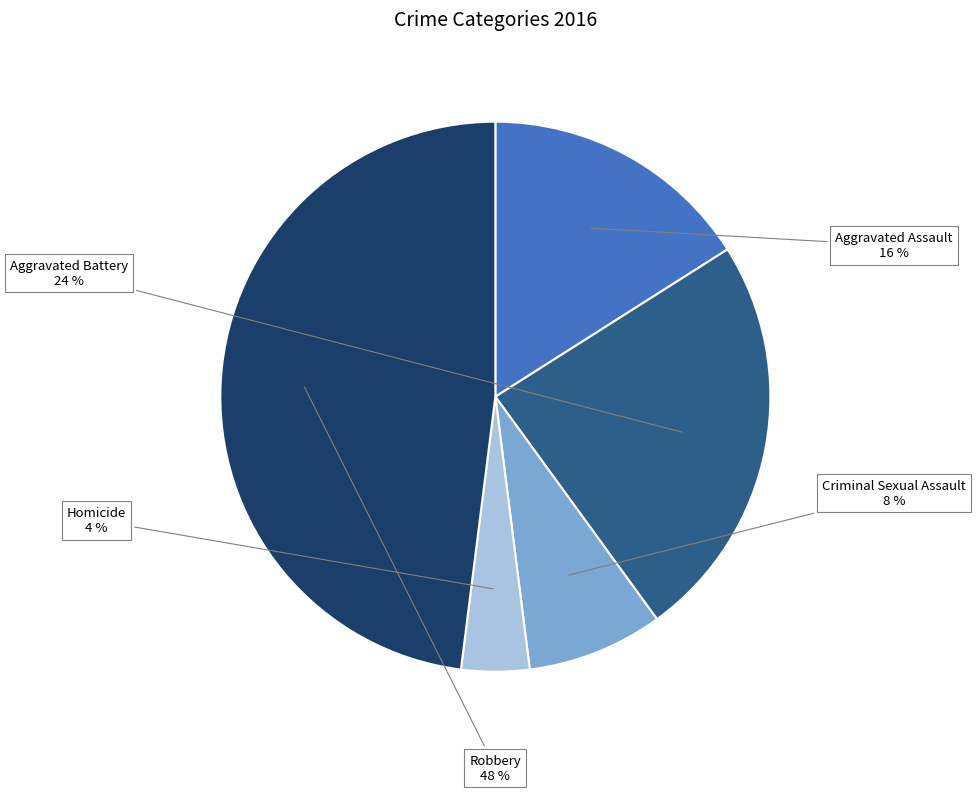

To the nearest percent, what is the combined percentage of Robbery and Criminal Sexual Assault?

56%